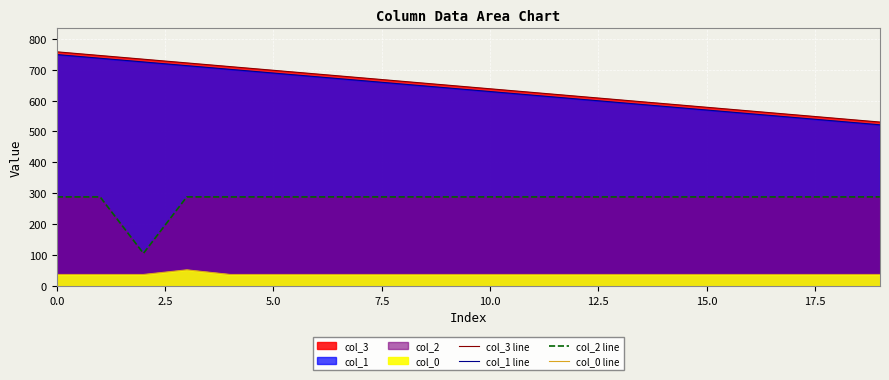

What position from the right is 18?

2